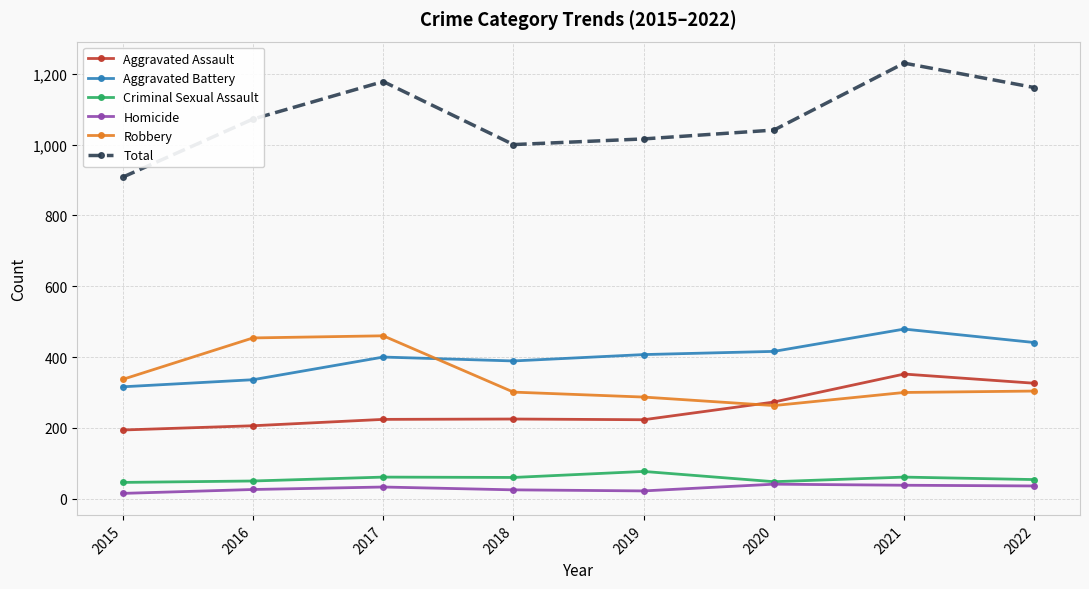

True or false: Aggravated Assault and Criminal Sexual Assault cross at least once.

False